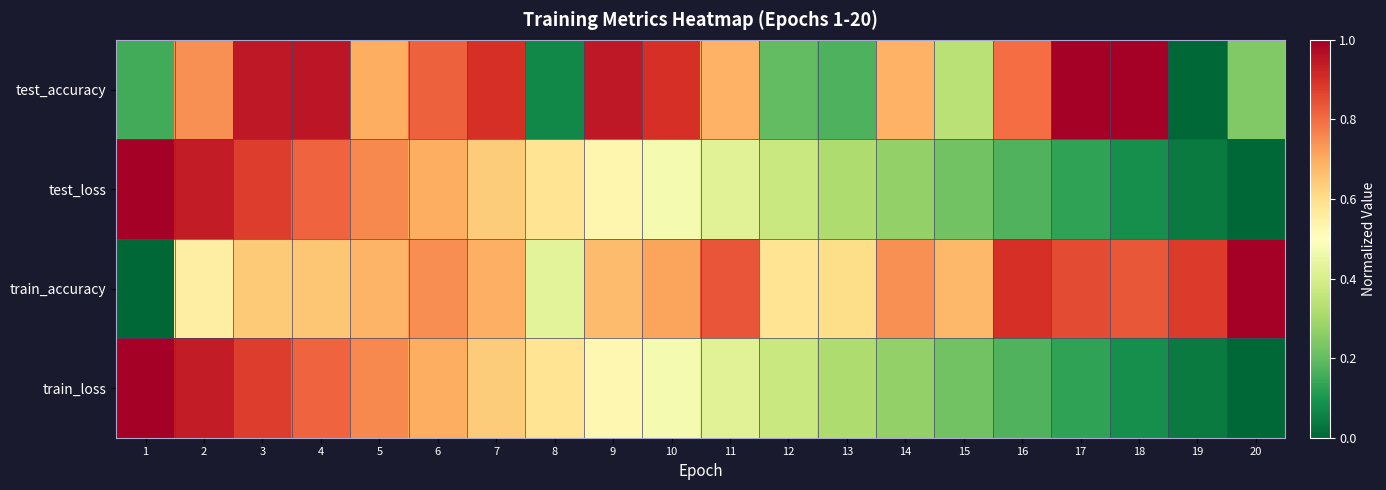

What is the difference between the highest and lowest values at 10?

0.4